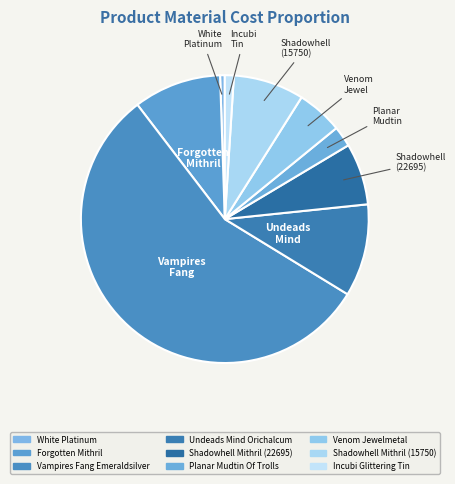

Combined, do Venom Jewelmetal and Incubi Glittering Tin account for over 50%?

No